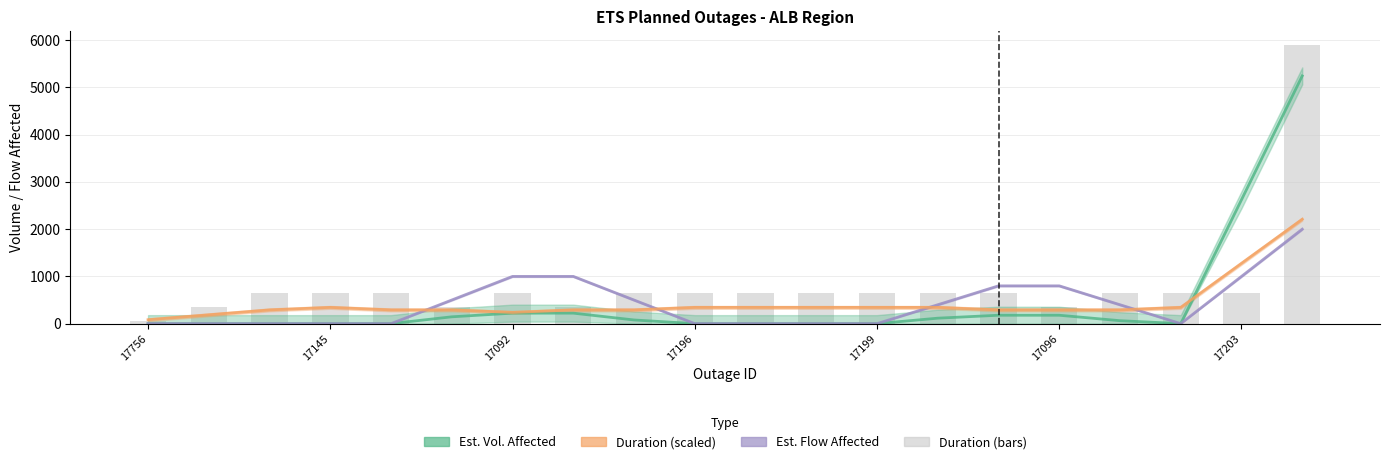

True or false: the data shows 891 at 17199.

False